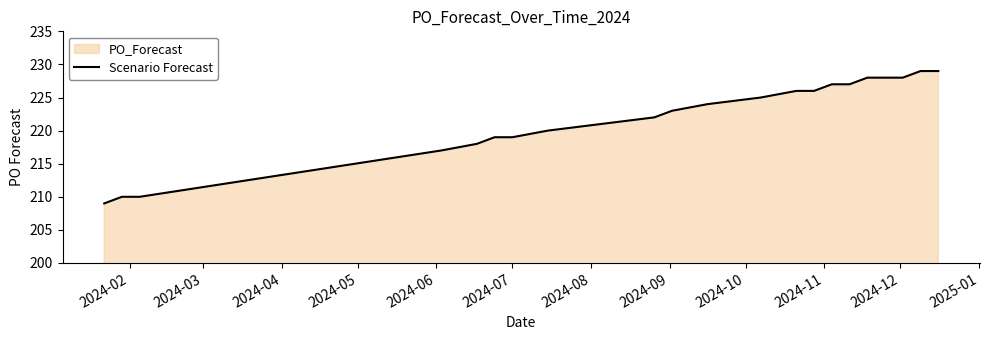

What is the difference between the maximum and minimum values?

20